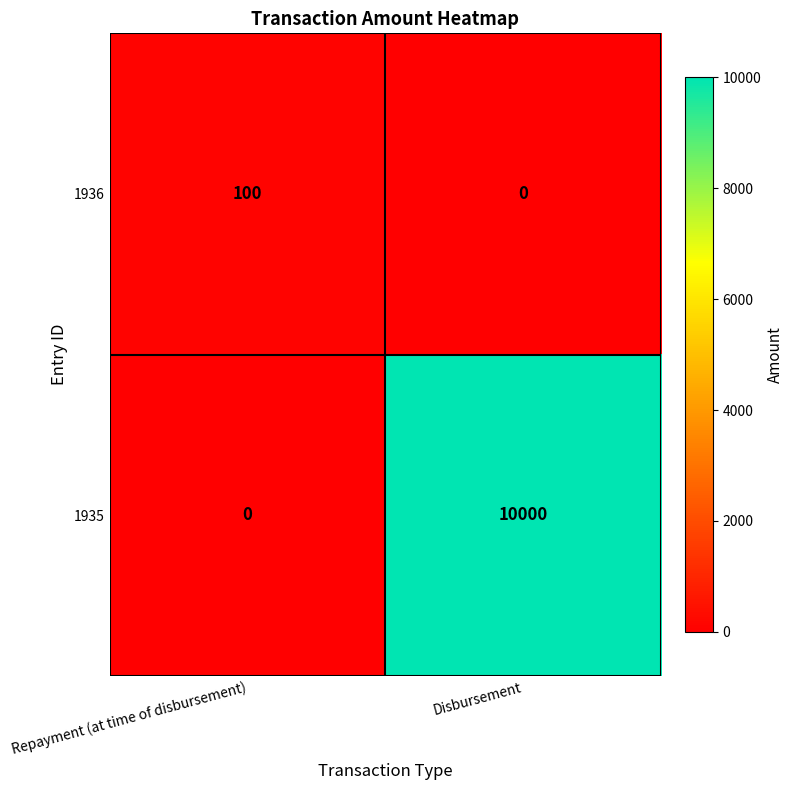

Reading left to right, what are all the values shown in this chart?

1936: 100	0
1935: 0	10000